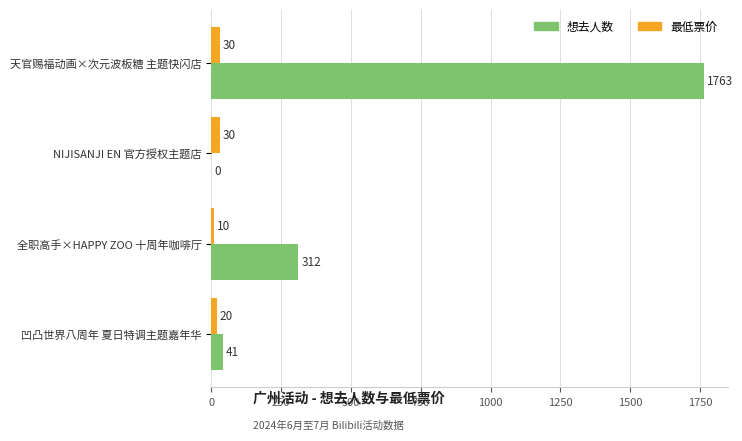

What is the maximum value for 最低票价?

30